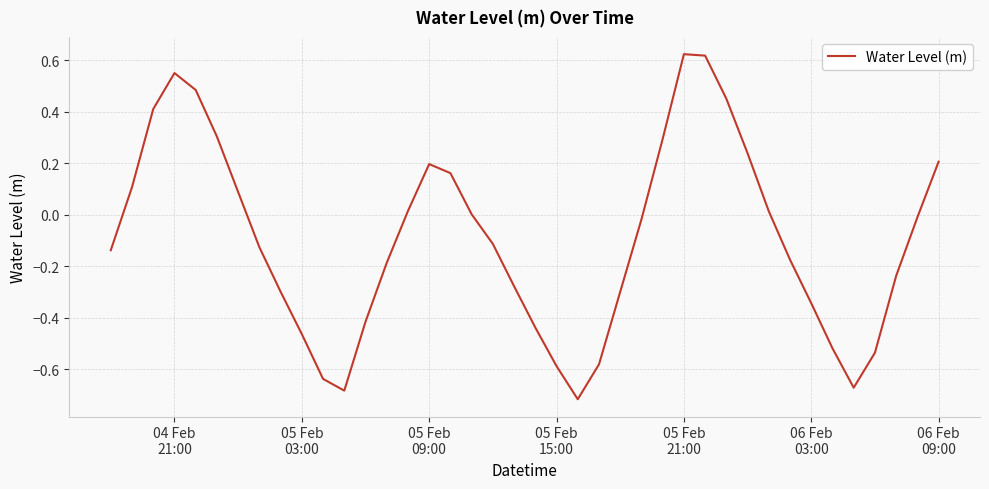

What is the difference between the maximum and minimum values?

1.3